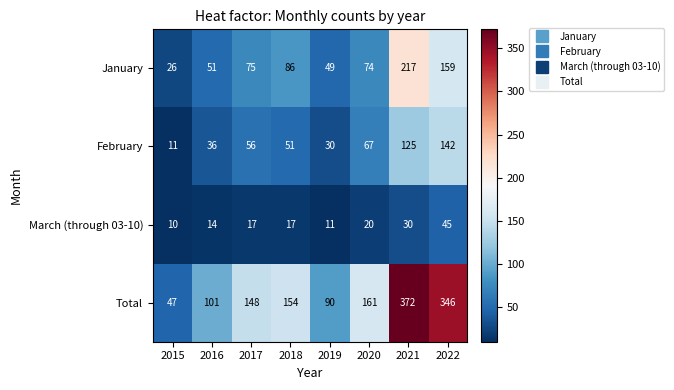

Which series changed the most between 2016 and 2017?

Total